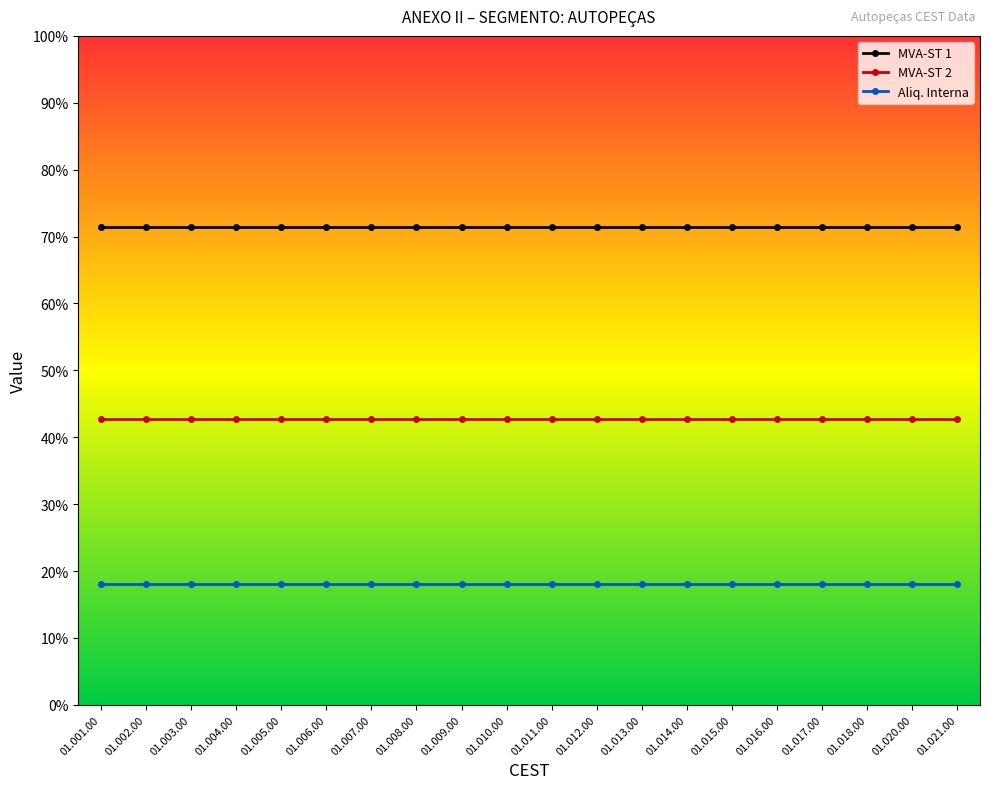

Rank the series by their maximum value, from highest to lowest.

MVA-ST 1, MVA-ST 2, Aliq. Interna